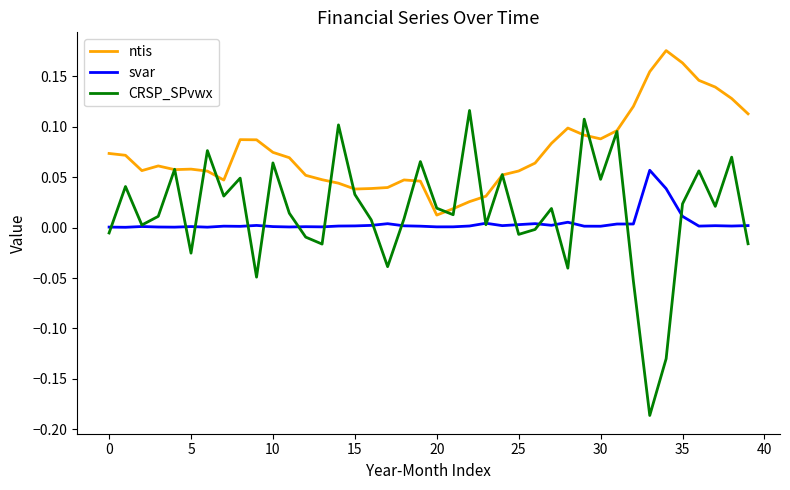

Rank the series by their maximum value, from lowest to highest.

svar, CRSP_SPvwx, ntis